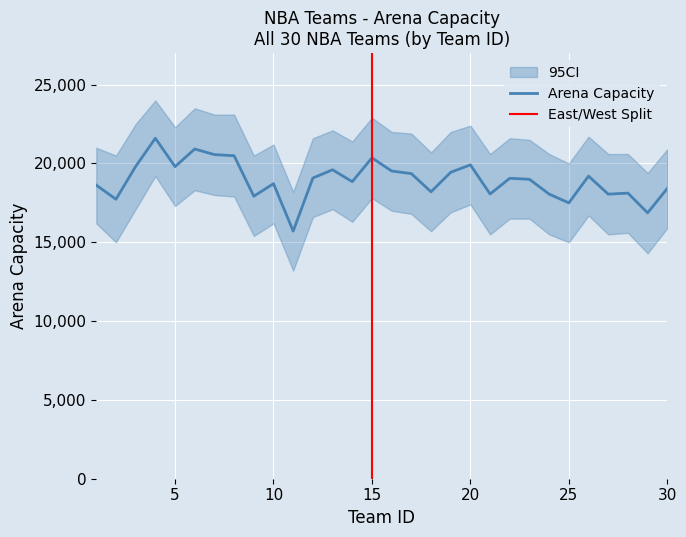

Rank the categories by value from lowest to highest.

11, 29, 25, 2, 9, 24, 27, 21, 28, 18, 30, 1, 10, 14, 23, 22, 12, 26, 17, 19, 16, 13, 5, 3, 20, 15, 8, 7, 6, 4